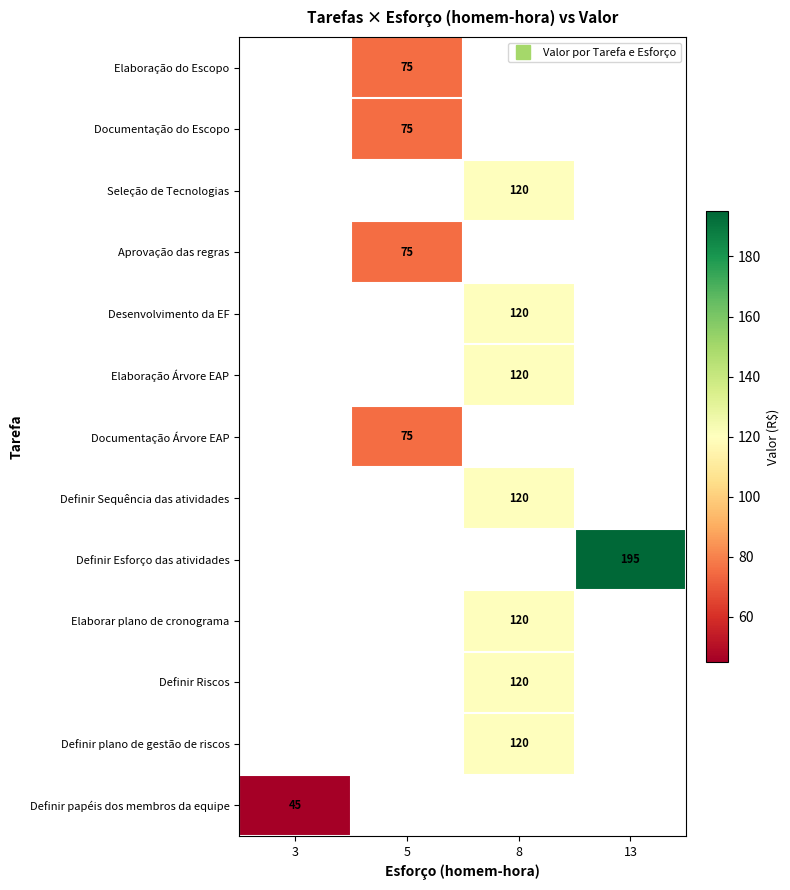

Which label corresponds to the largest value in the chart?

13